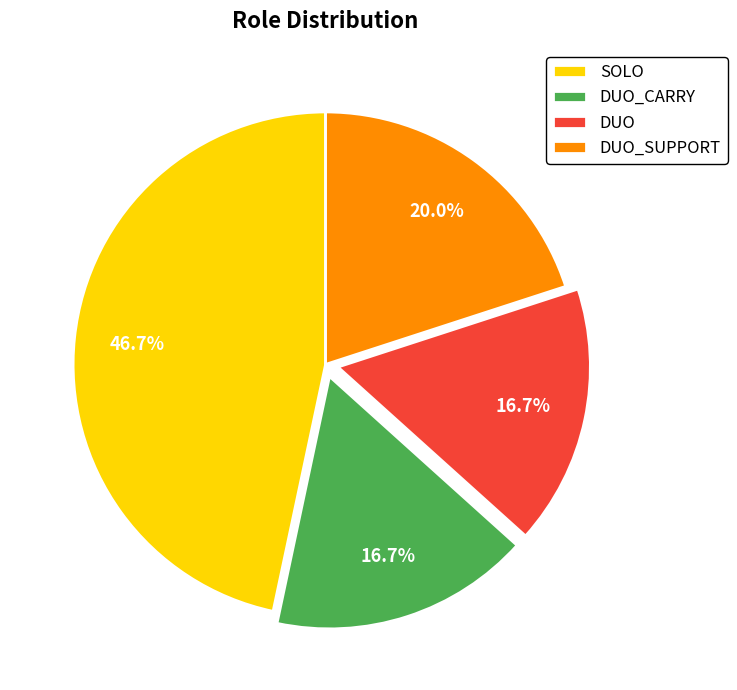

What is the largest slice in the pie chart?

SOLO